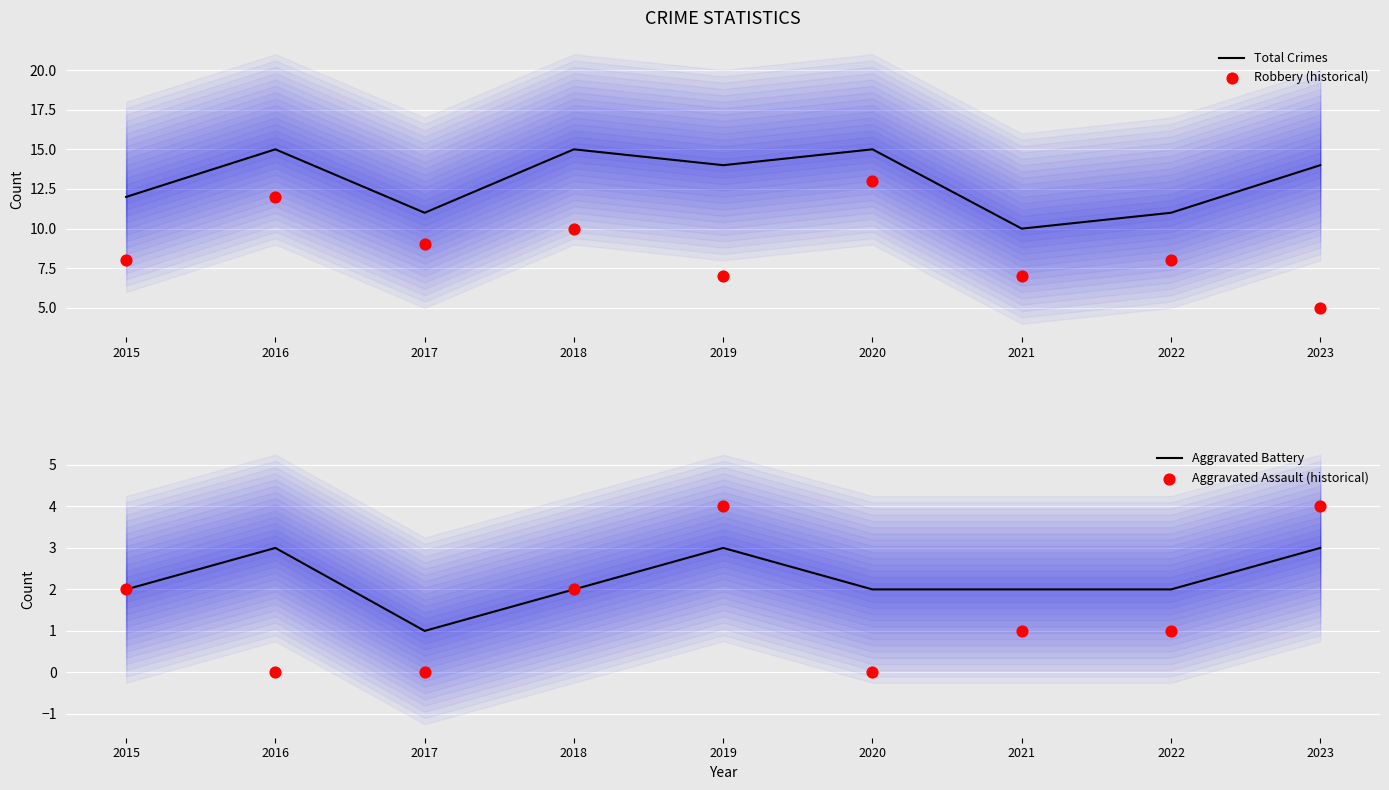

What are all the series names shown in the legend?

Total Crimes, Robbery (historical), Aggravated Battery, Aggravated Assault (historical)